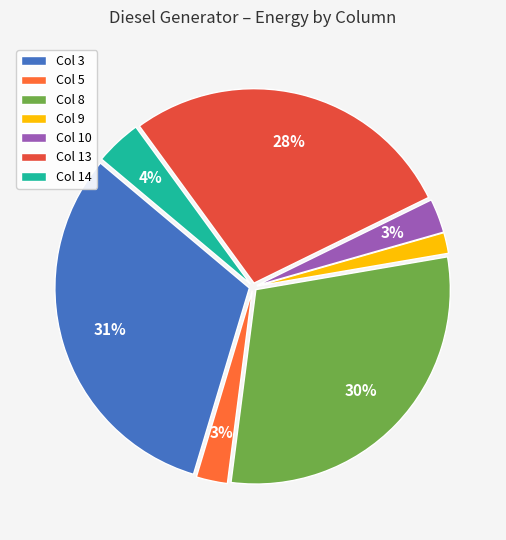

Count the number of slices in the pie.

7